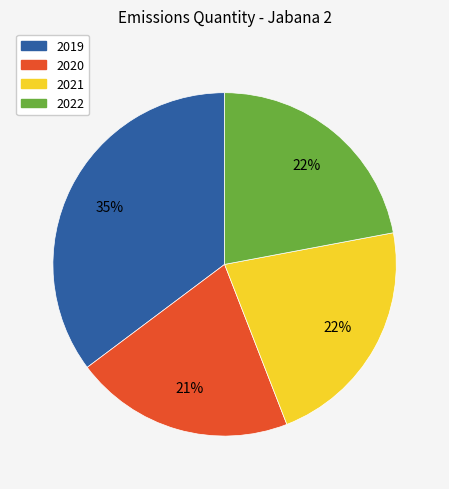

To the nearest percent, what is the average slice percentage?

25%